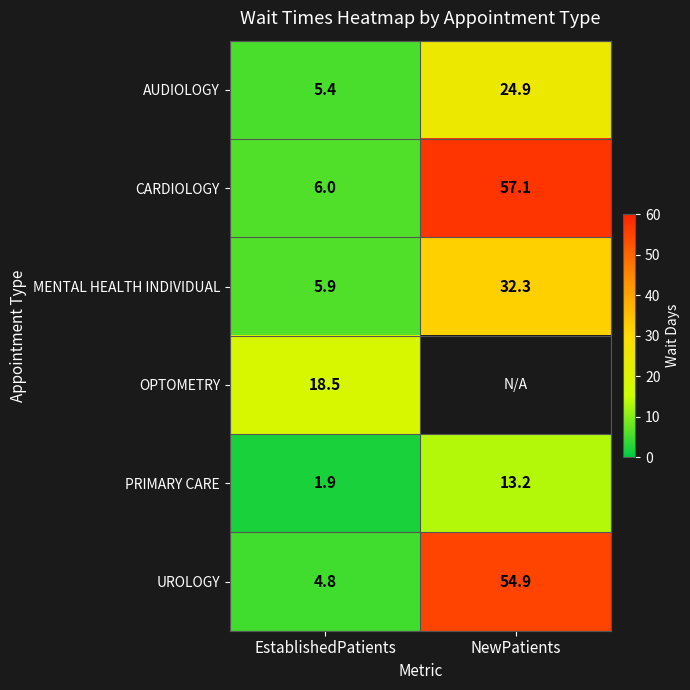

Which has a higher value, NewPatients or EstablishedPatients?

NewPatients